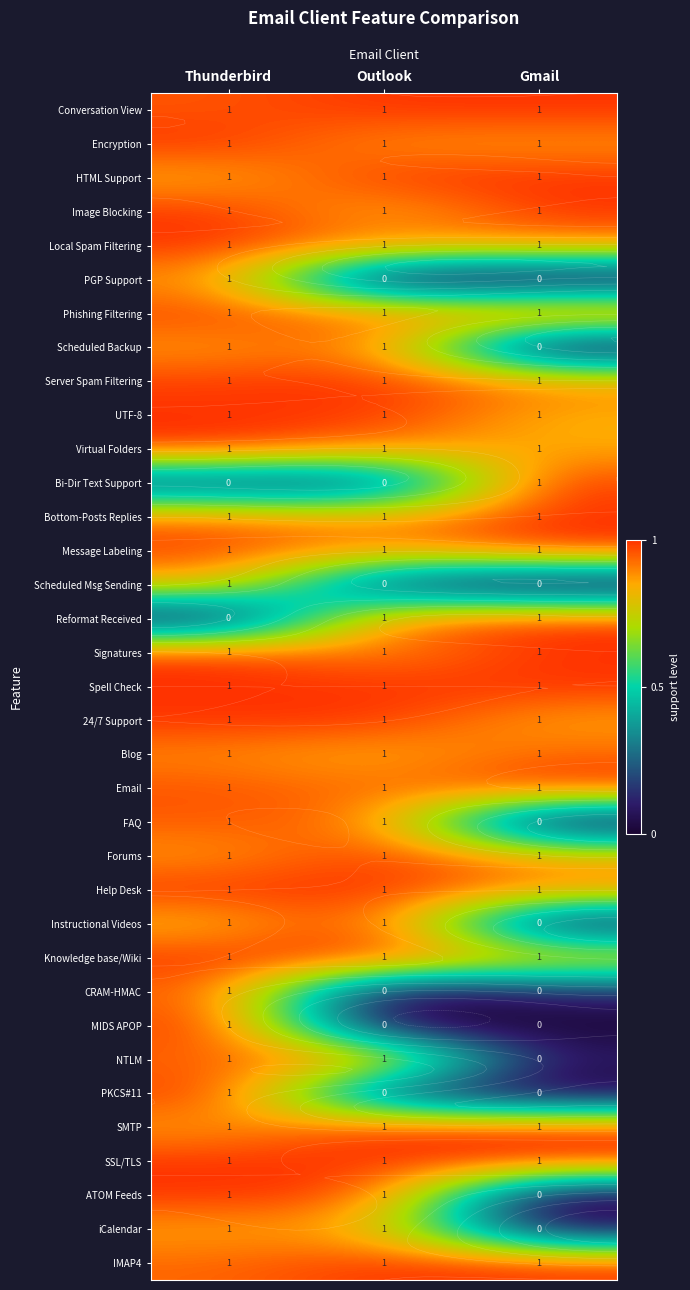

What value does the Forums series have at Outlook?

1.0